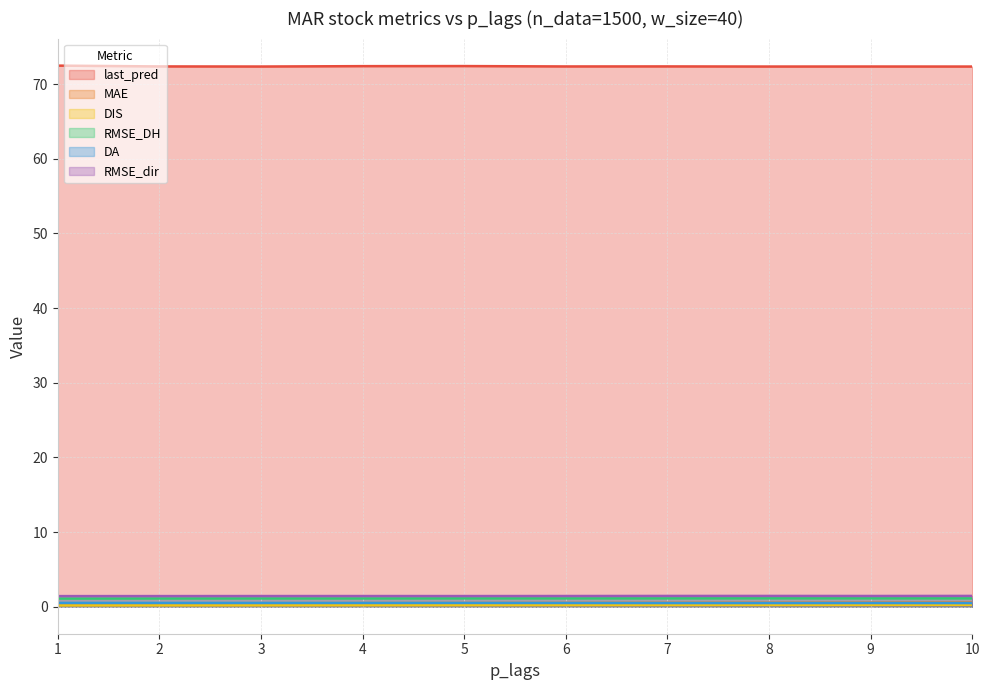

What value does the DA series have at 4?

0.5